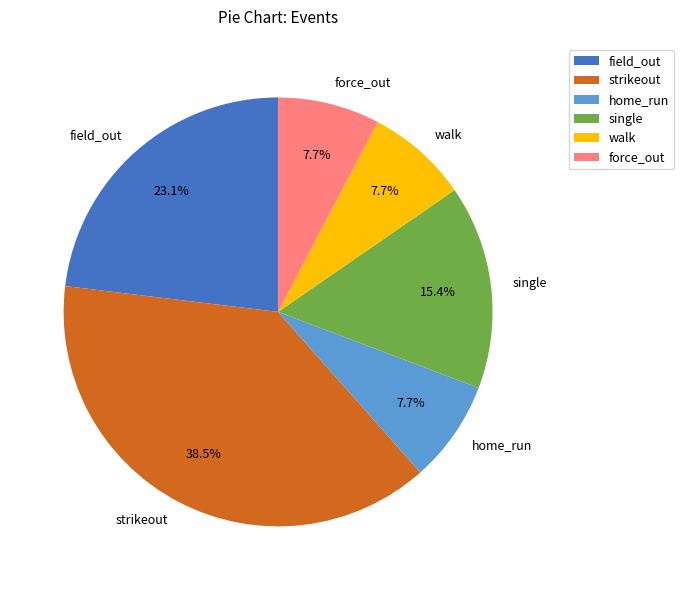

How many slices are in this pie chart?

6